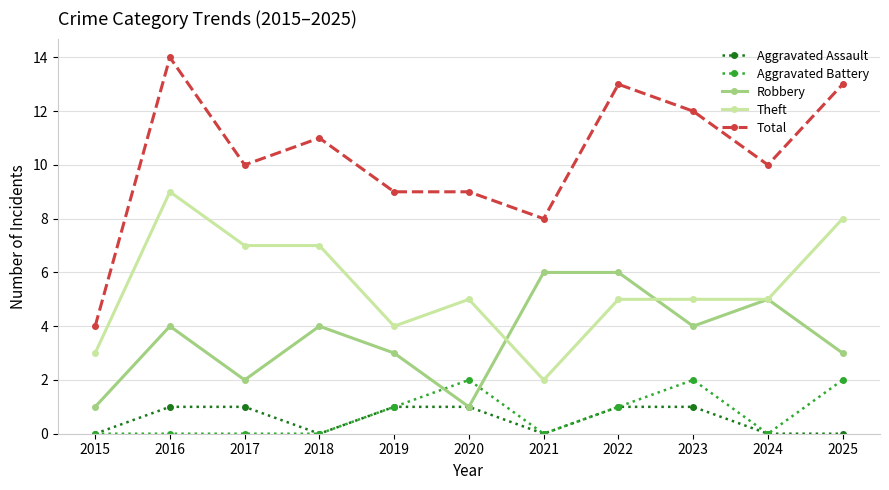

In Aggravated Battery, how many points are higher than both neighbors (excluding endpoints)?

2